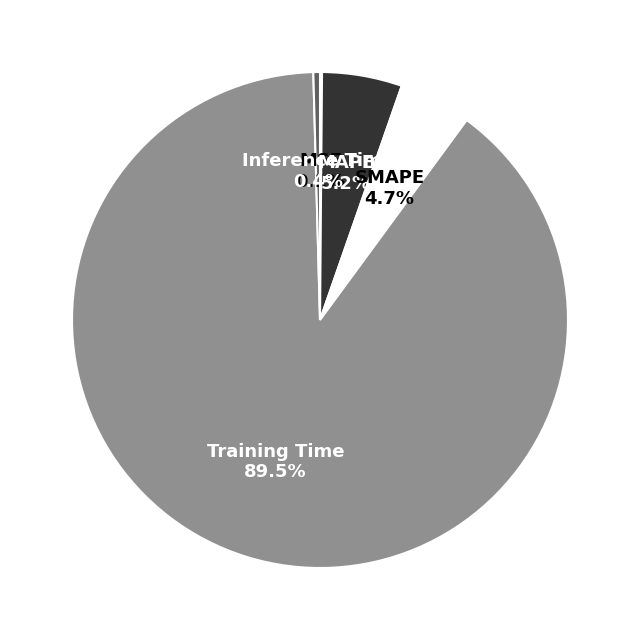

Does SMAPE represent more than half of the total?

No